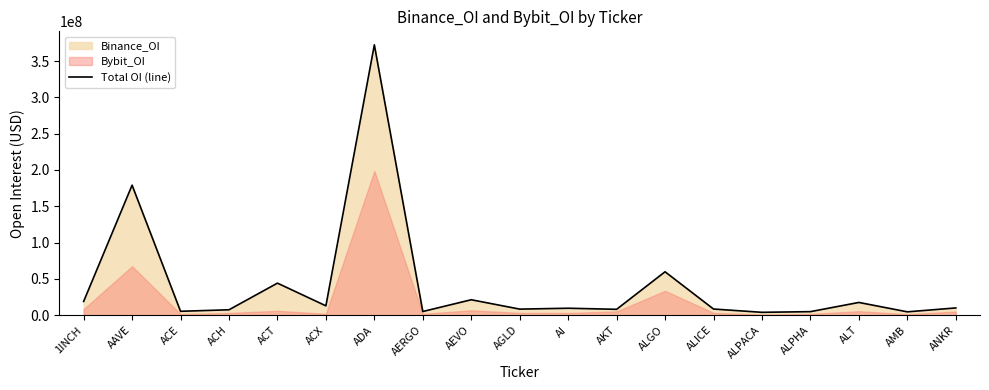

What is the ratio of the value at ACT to the value at ACH?

5.9